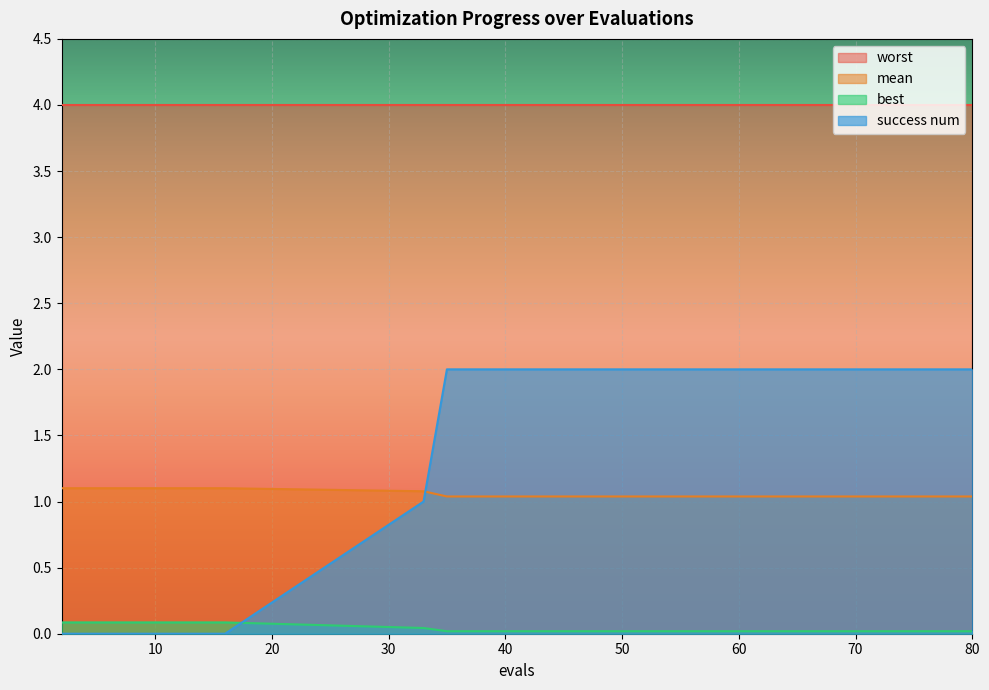

What is the minimum value for worst?

4.0